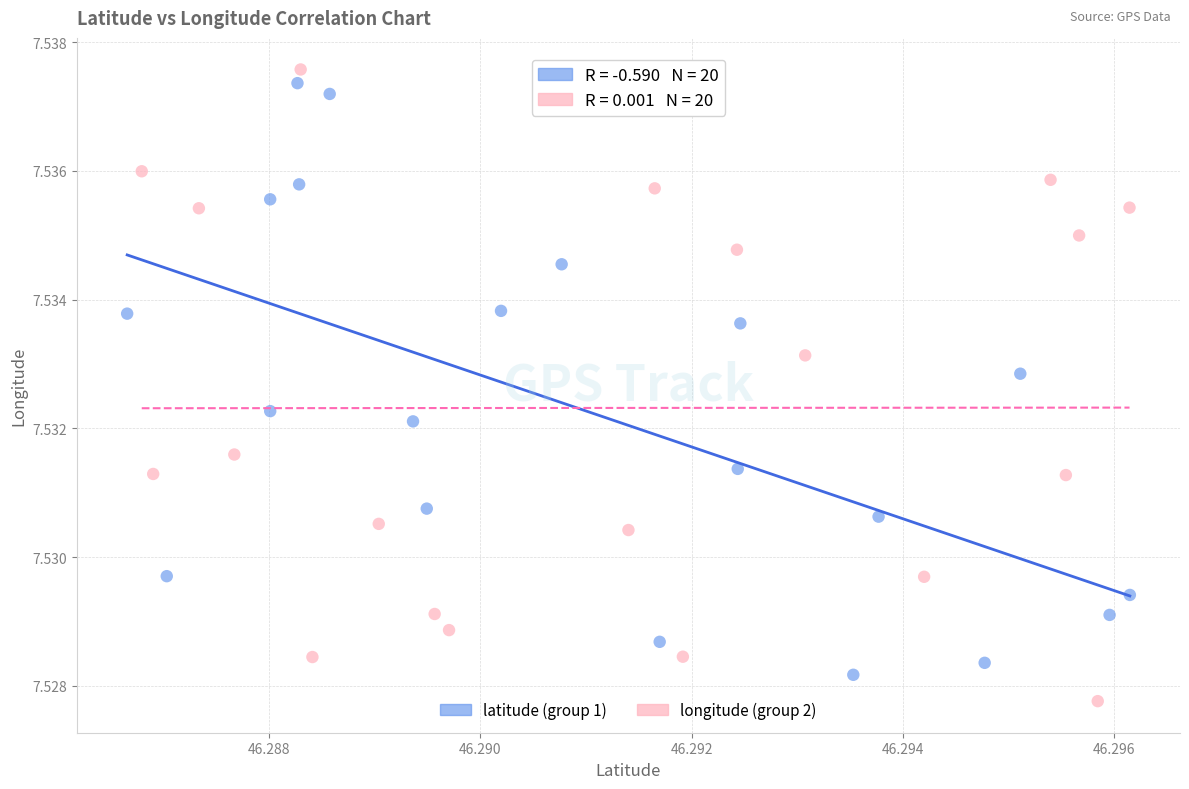

Which series contains the highest Y value?

longitude (group 2)